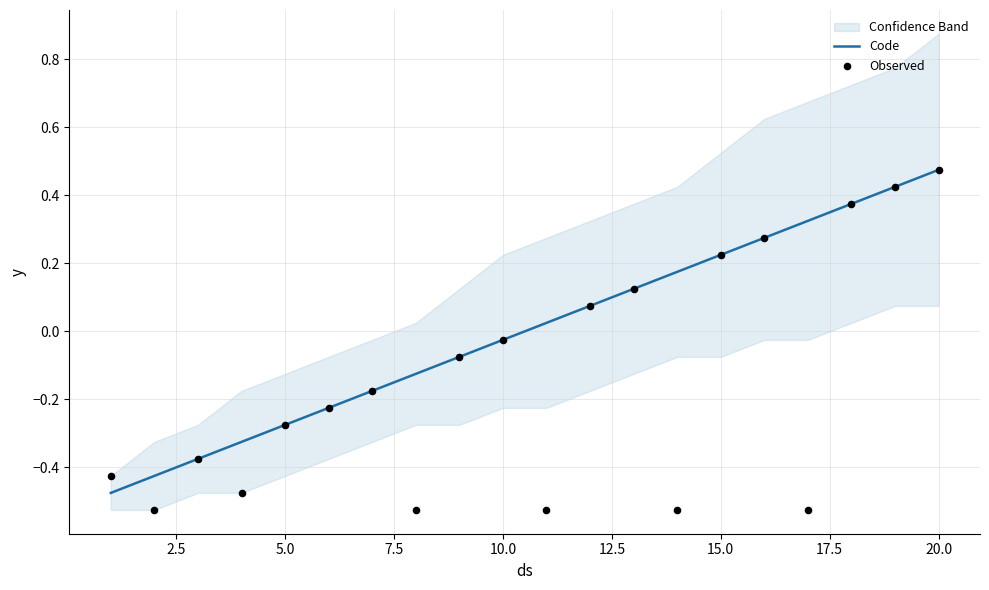

Which series has the largest total across all categories?

Code